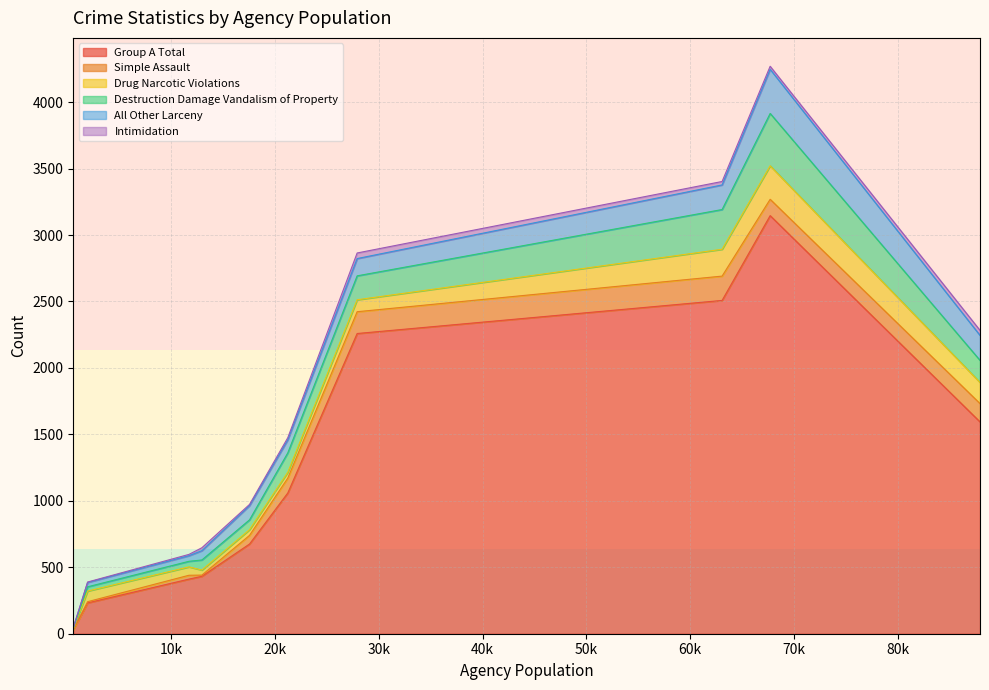

Which series has the largest range (max minus min)?

Group A Total